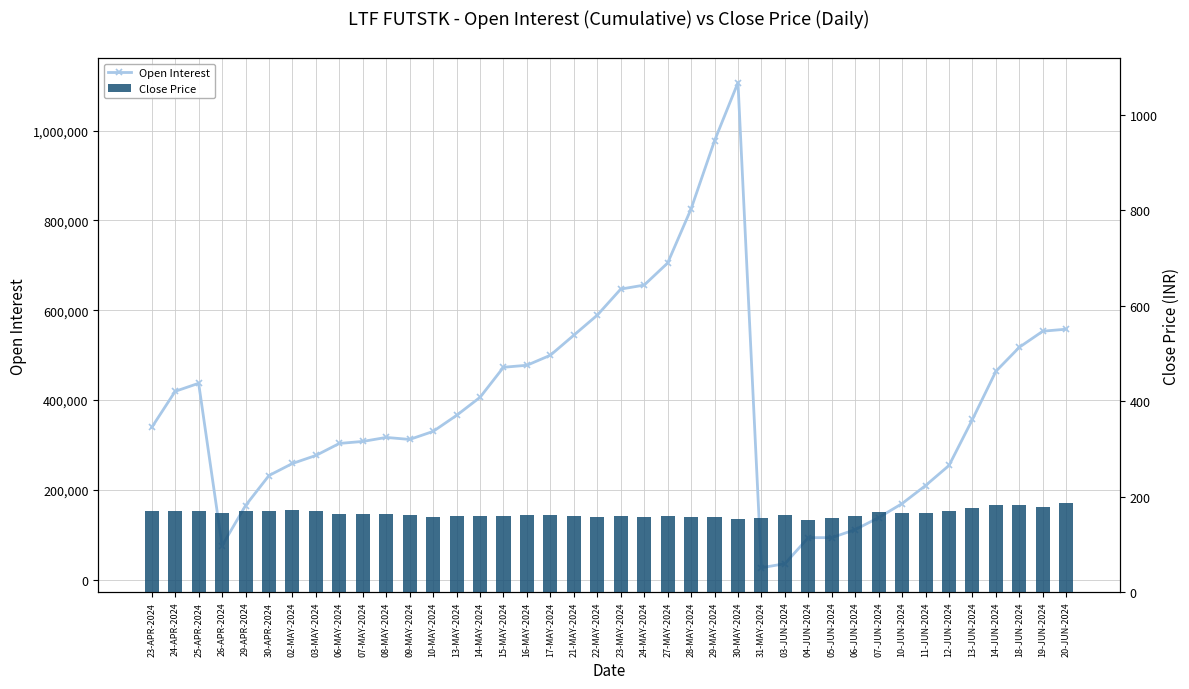

The Open Interest series shows 406042.0 at 14-MAY-2024. True or false?

True